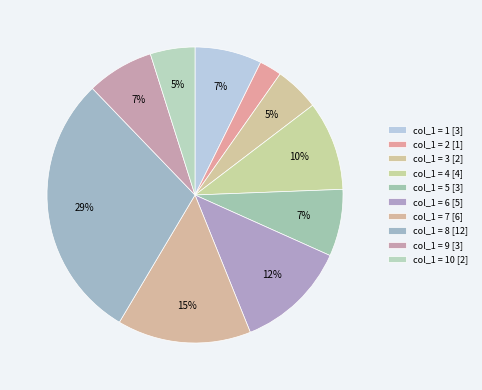

How many slices are in this pie chart?

10